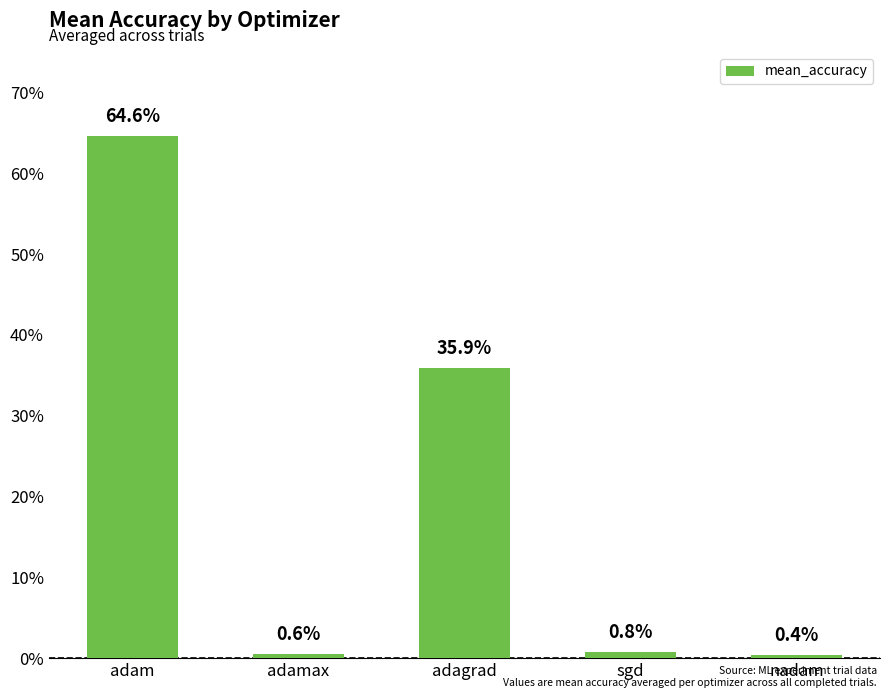

What is the sum of all values?

1.0